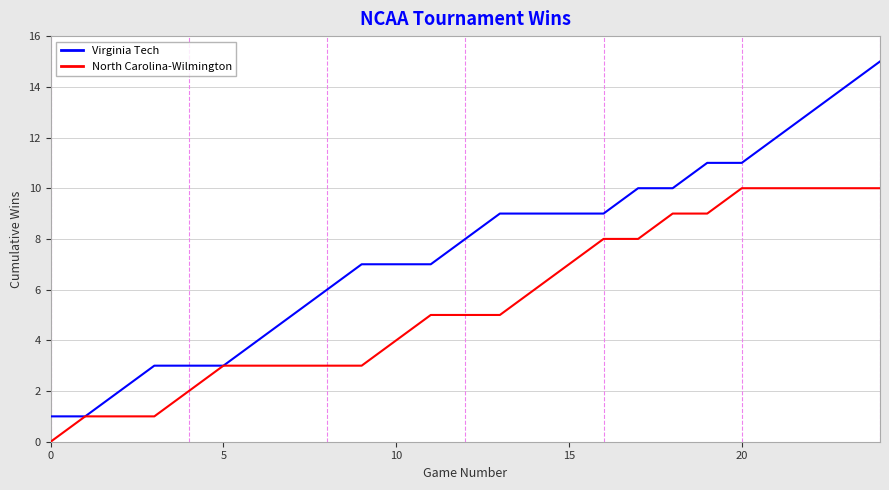

Which series has the widest spread of values?

Virginia Tech